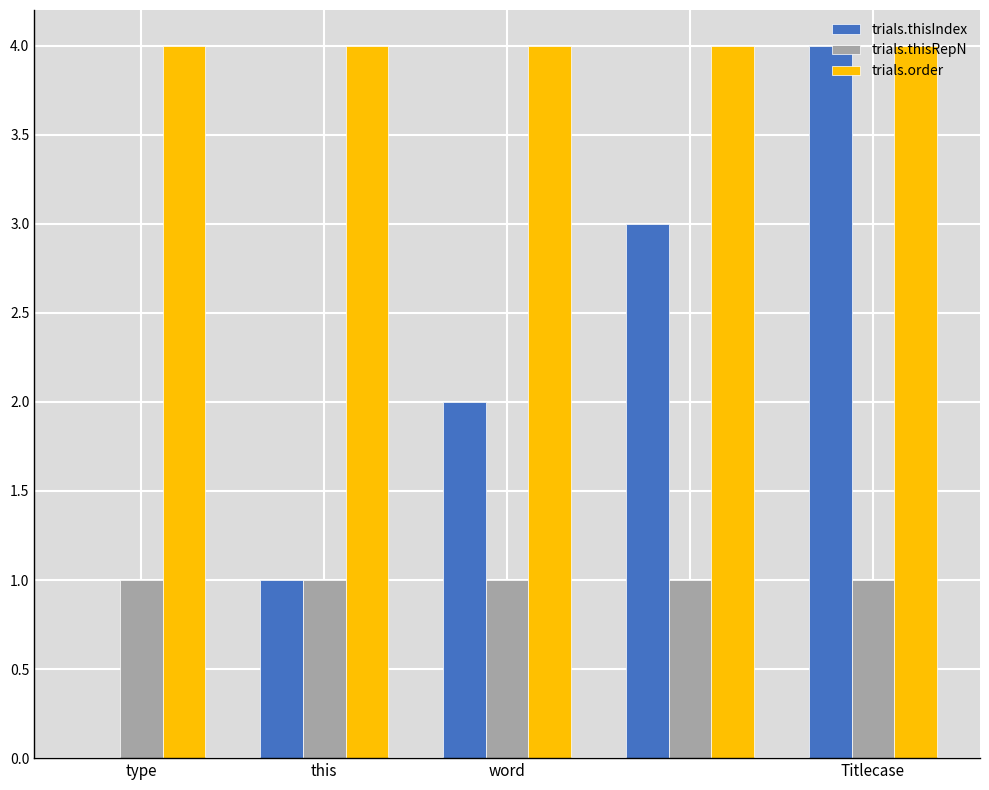

What is the sum of all trials.thisIndex values?

10